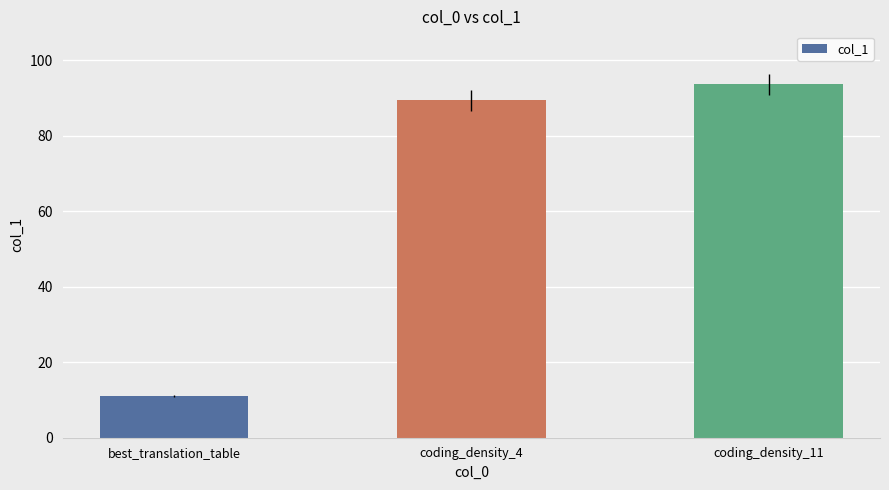

Is it true that the value at coding_density_11 is 130.3?

False